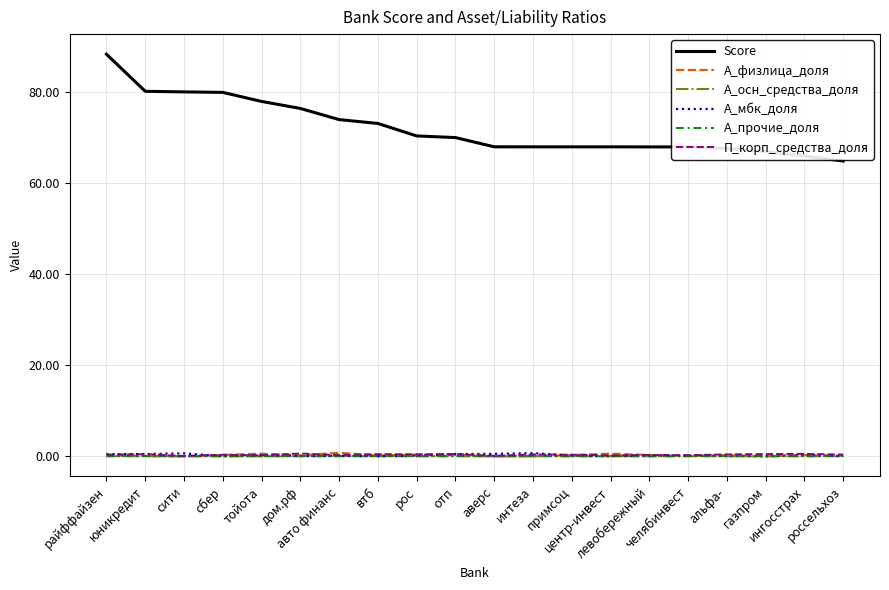

At how many categories does at least one series exceed 31?

20